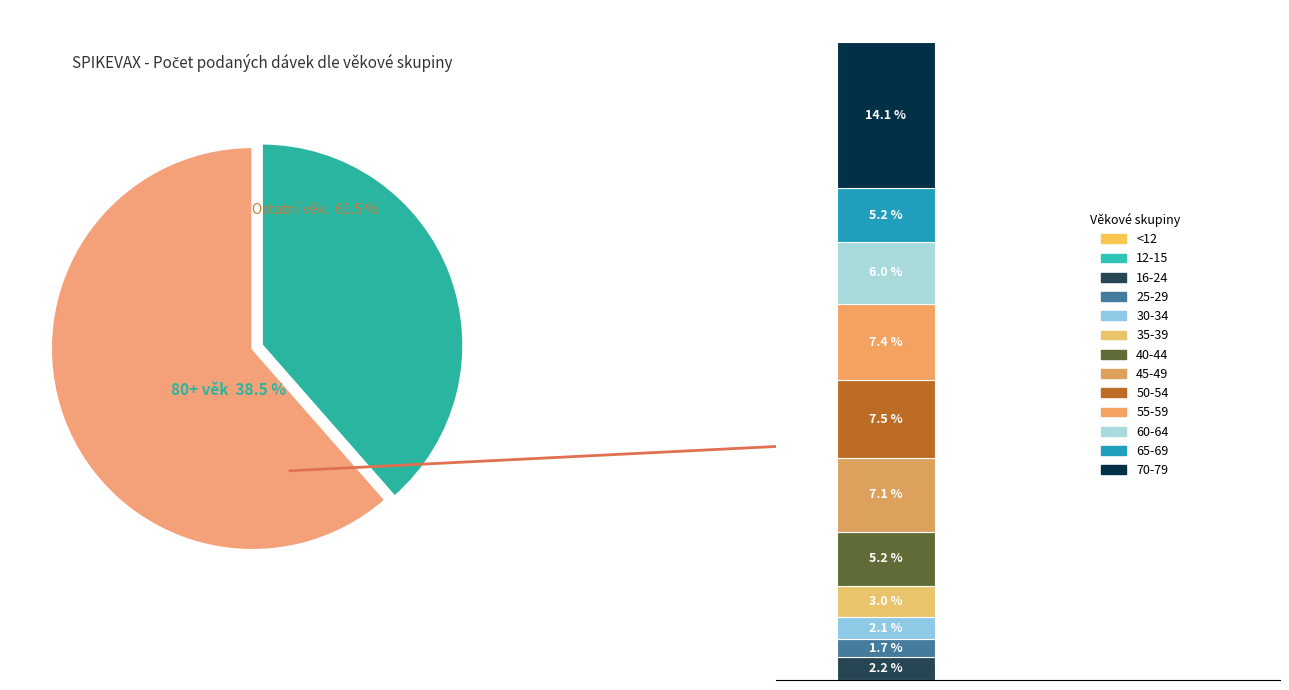

Is it true that 65-69 is 1% of the pie?

False